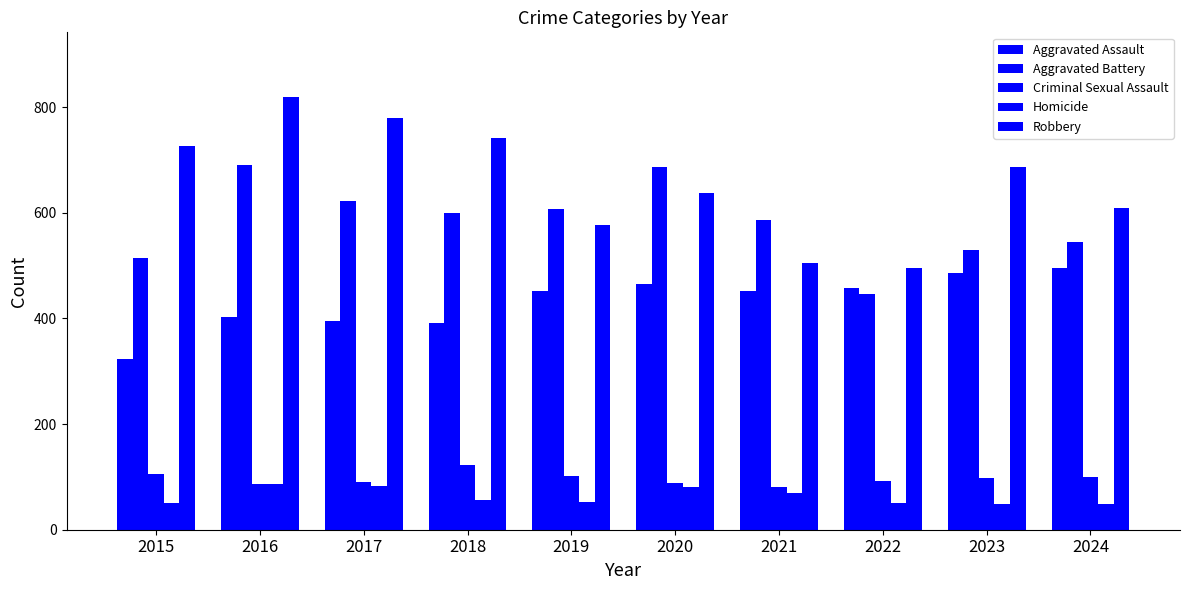

Which series has the largest range (max minus min)?

Robbery